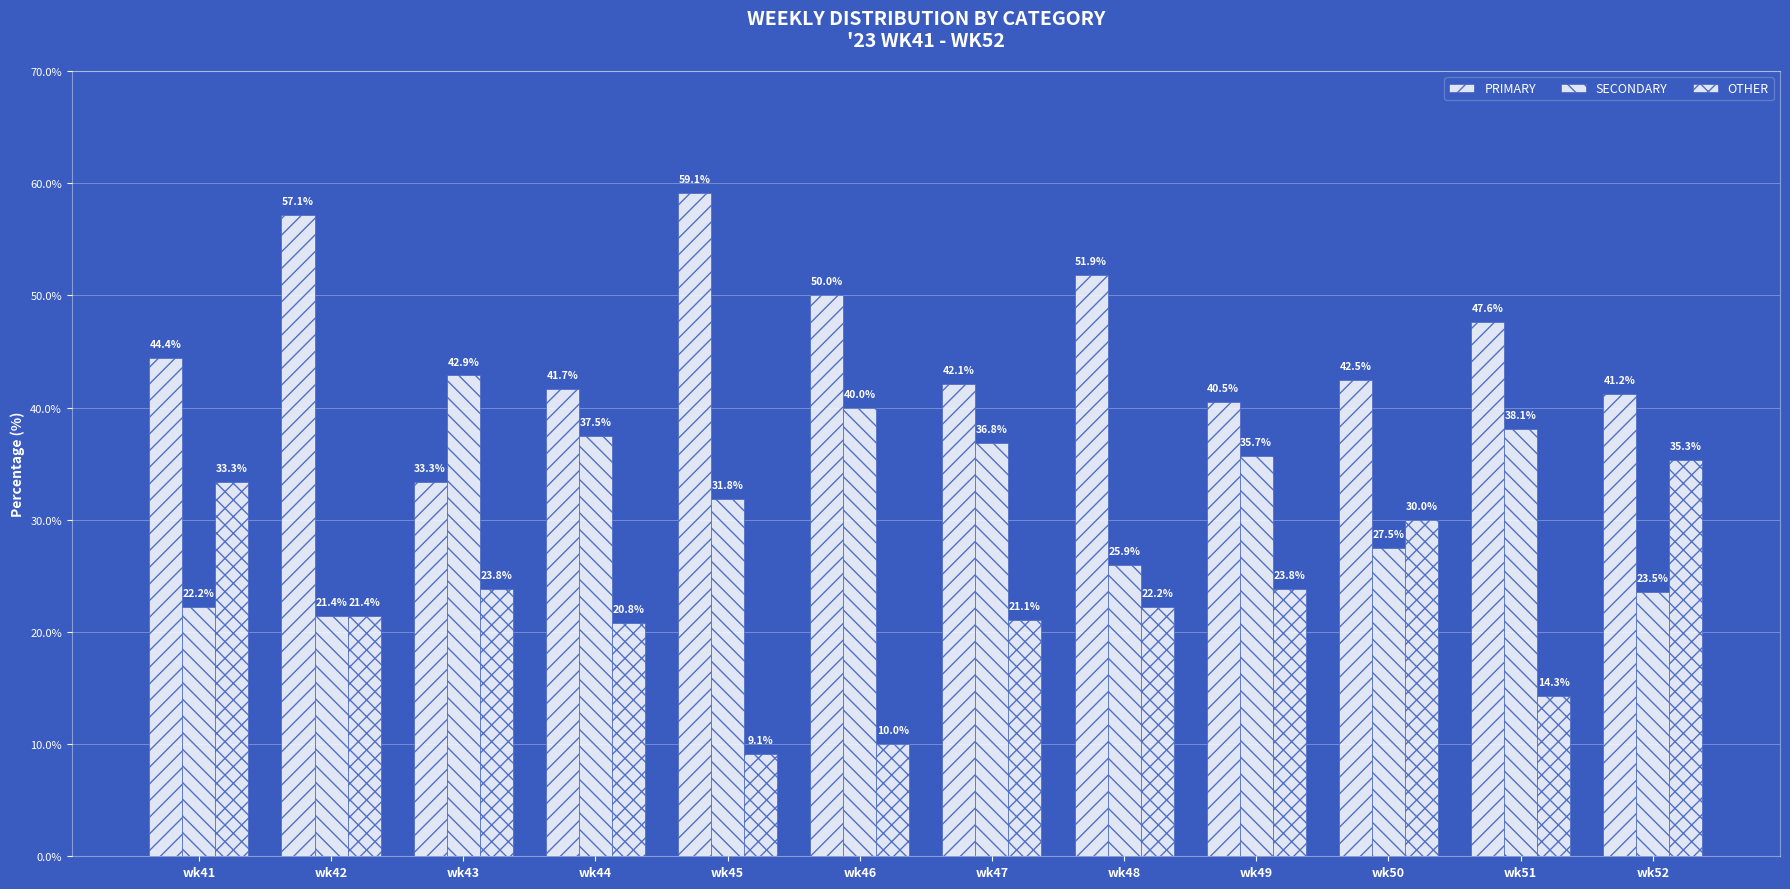

Does the chart contain stacked bars?

No